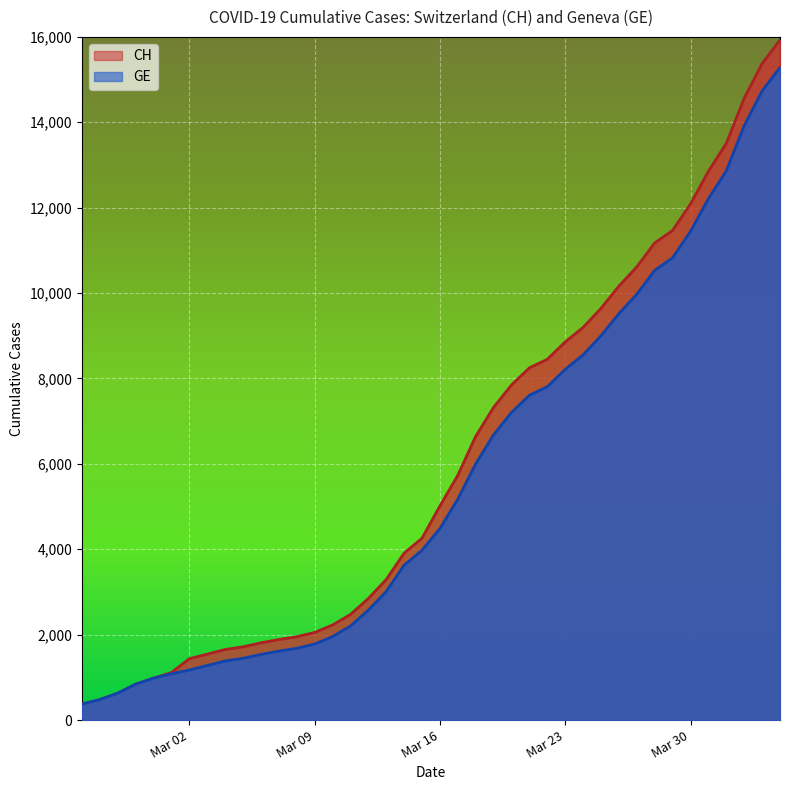

How many values in the CH series exceed 5012?

19